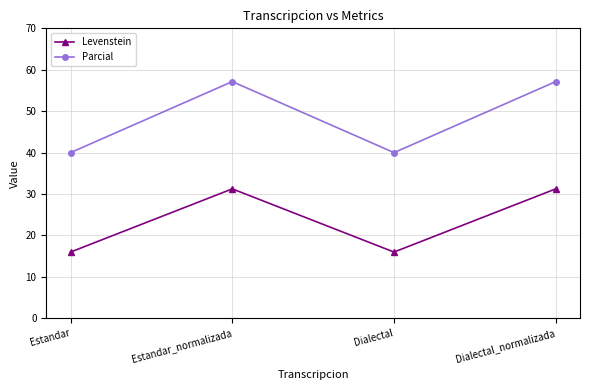

At which category does Parcial reach its first local valley?

Dialectal